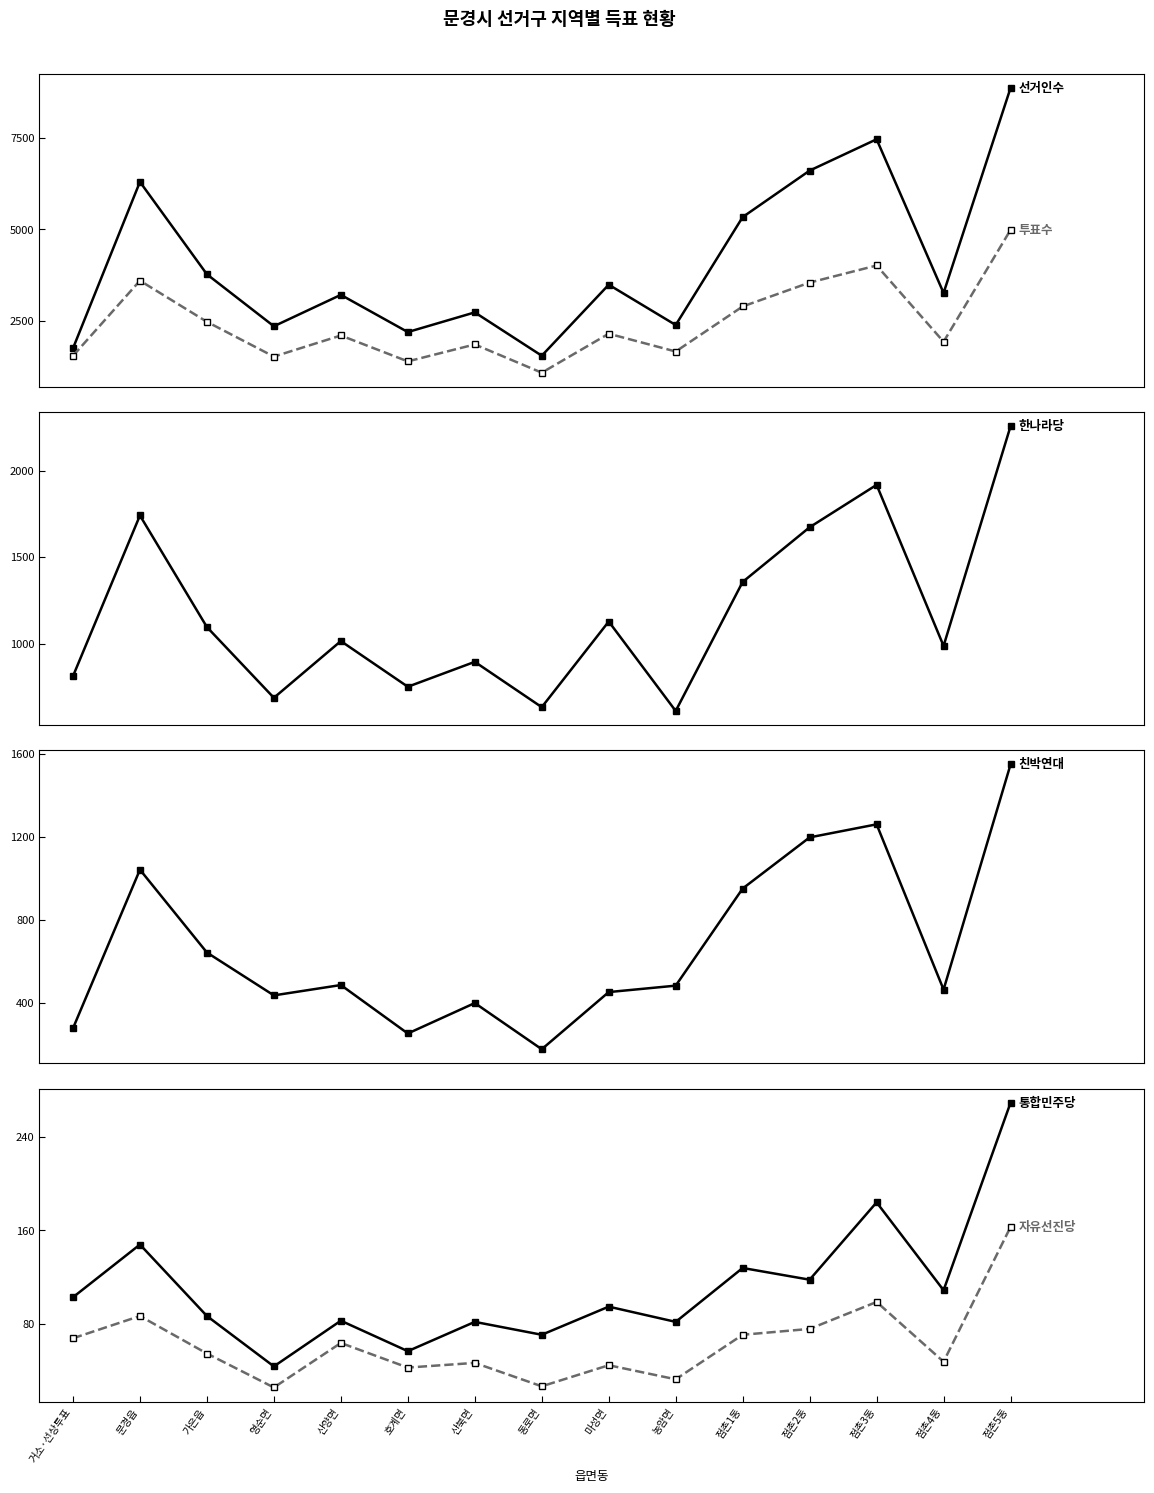

True or false: 통합민주당 and 선거인수 cross at least once.

False